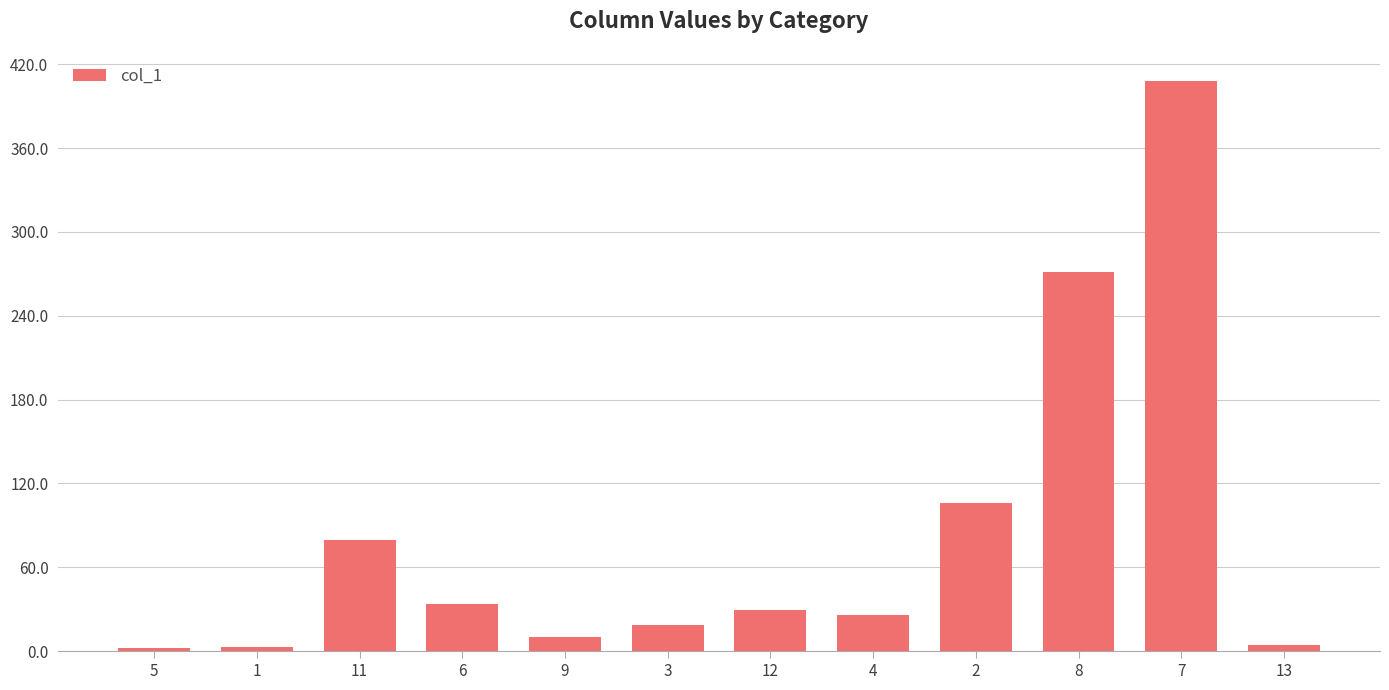

What is the change in value from 9 to 8?

+261.3